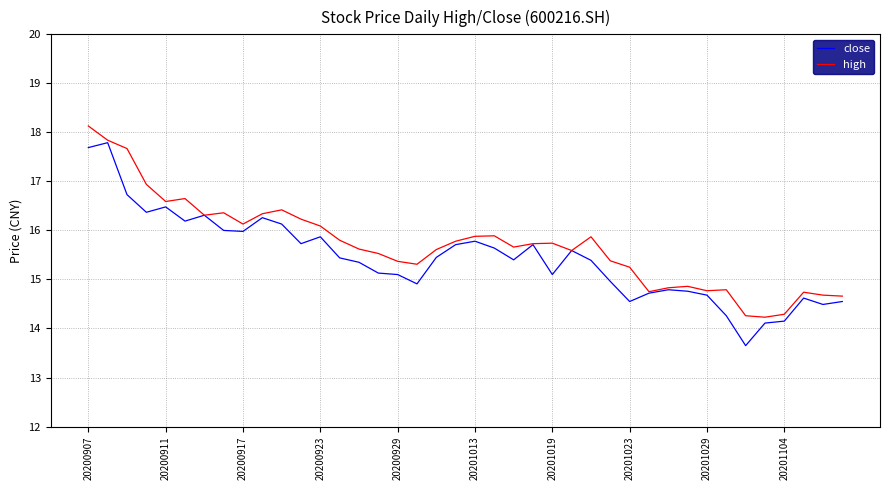

Rank the series by their maximum value, from lowest to highest.

close, high